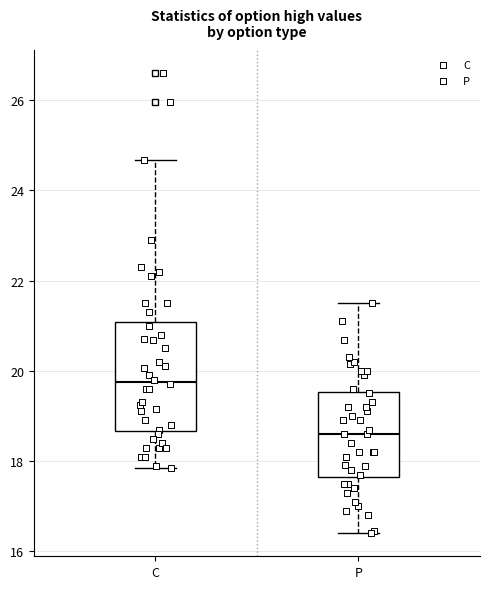

Reading left to right, transcribe this box plot: for each box, give where its median line is, the range the box spans, and where its two whiskers end, as read against the y-axis. The values are not printed on the chart, so give them approximately, as read against the axis.

C: median 19.8, box 18.6 to 21.0, whiskers 17.8 to 24.6
P: median 18.6, box 17.6 to 19.6, whiskers 16.4 to 21.6